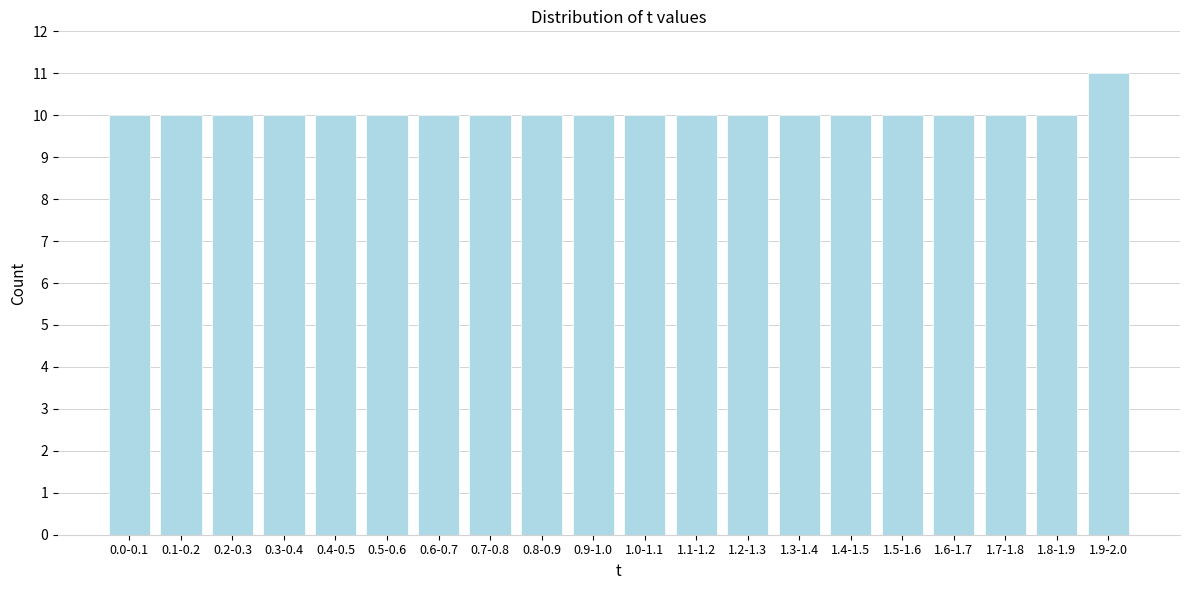

Reading right to left, transcribe all the data shown in this chart.

1.9-2.0=11	1.8-1.9=10	1.7-1.8=10	1.6-1.7=10	1.5-1.6=10	1.4-1.5=10	1.3-1.4=10	1.2-1.3=10	1.1-1.2=10	1.0-1.1=10	0.9-1.0=10	0.8-0.9=10	0.7-0.8=10	0.6-0.7=10	0.5-0.6=10	0.4-0.5=10	0.3-0.4=10	0.2-0.3=10	0.1-0.2=10	0.0-0.1=10